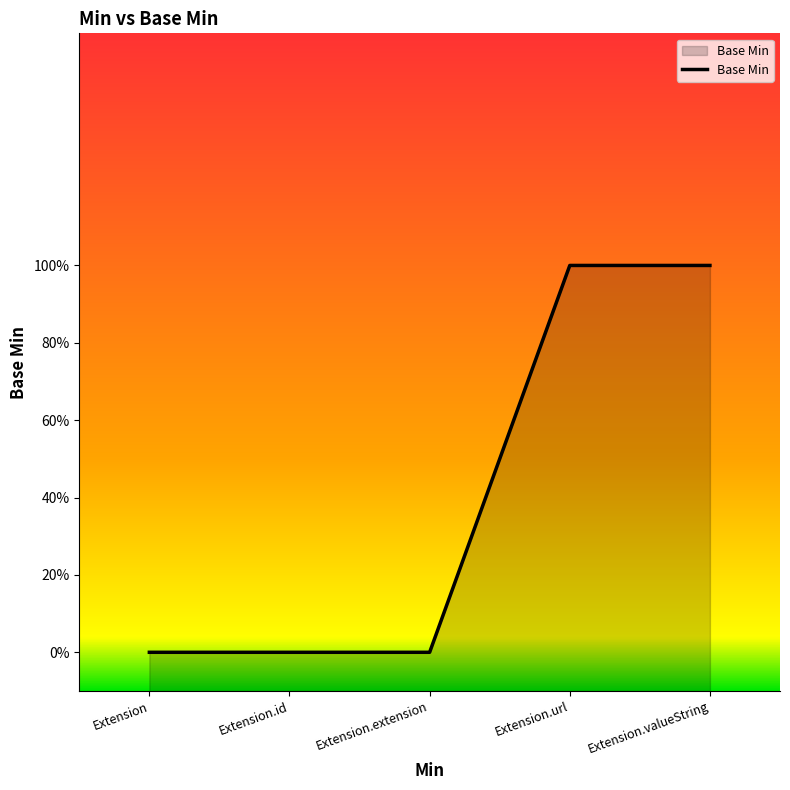

The value at Extension.url is 2. True or false?

False